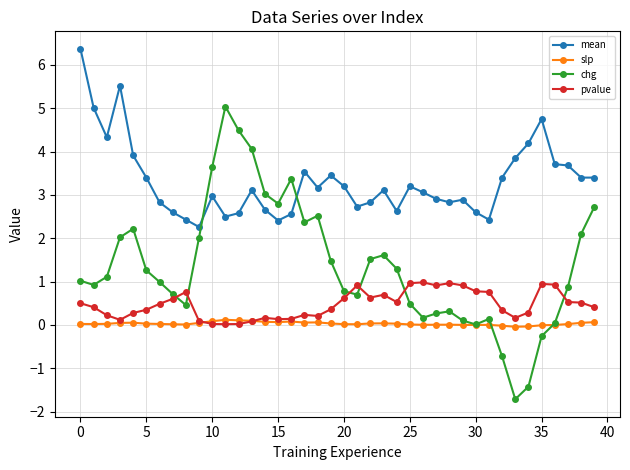

Rank the series by their maximum value, from lowest to highest.

slp, pvalue, chg, mean